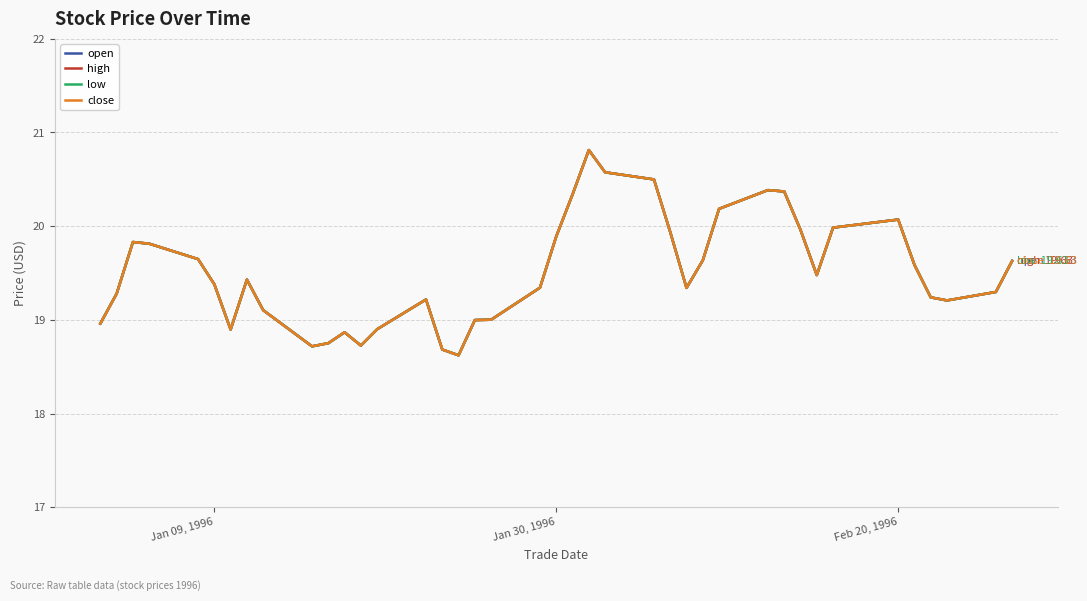

Does the chart display data point markers on the line(s)?

No